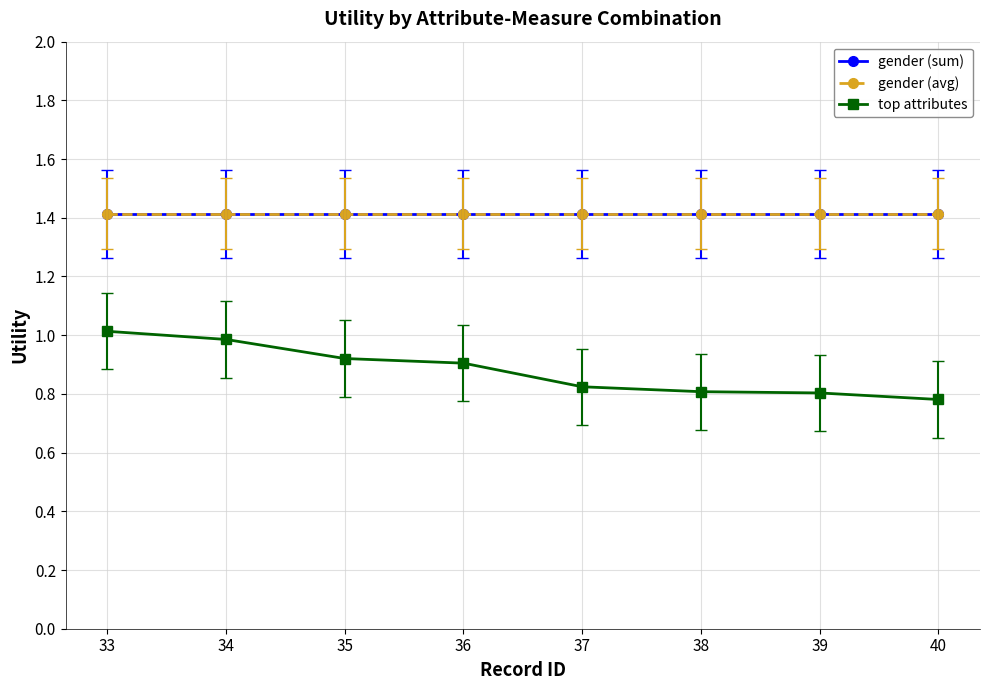

Which series has the largest total across all categories?

gender (sum)